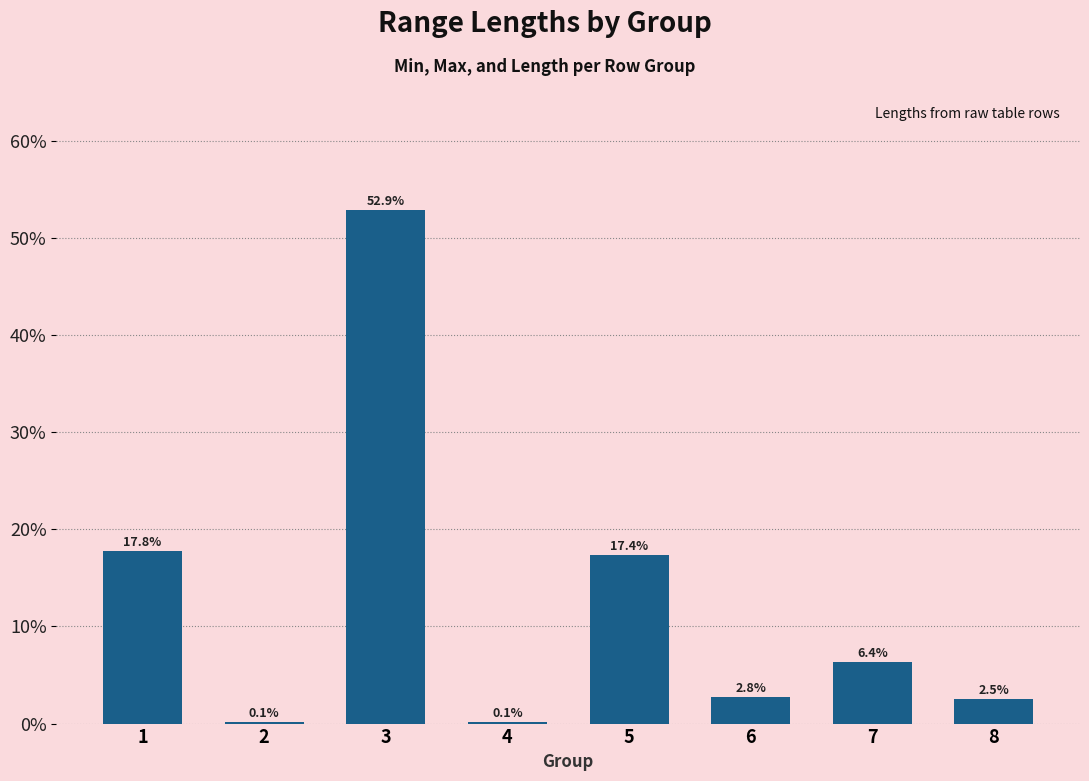

List the labels in order of value, smallest first.

2, 4, 8, 6, 7, 5, 1, 3